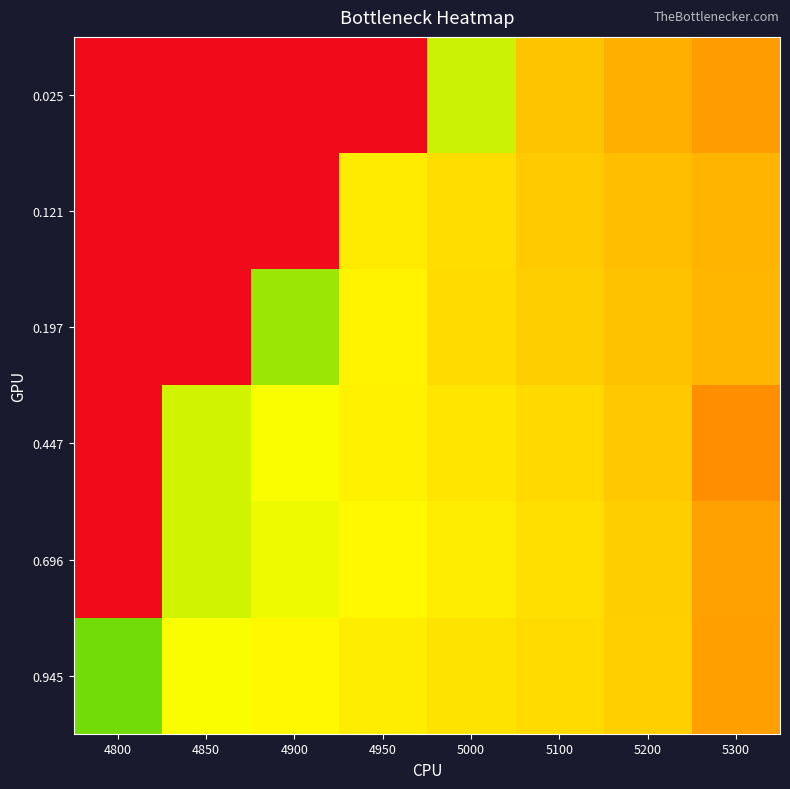

Reading right to left, list all the values displayed in this chart.

0.025: 5300=0.2	5200=0.2	5100=0.1	5000=0.1	4950=1.0	4900=1.0	4850=1.0	4800=1.0
0.121: 5300=0.2	5200=0.1	5100=0.1	5000=0.1	4950=0.1	4900=1.0	4850=1.0	4800=1.0
0.197: 5300=0.2	5200=0.1	5100=0.1	5000=0.1	4950=0.1	4900=0.0	4850=1.0	4800=1.0
0.447: 5300=0.2	5200=0.1	5100=0.1	5000=0.1	4950=0.1	4900=0.1	4850=0.1	4800=1.0
0.696: 5300=0.2	5200=0.1	5100=0.1	5000=0.1	4950=0.1	4900=0.1	4850=0.1	4800=1.0
0.945: 5300=0.2	5200=0.1	5100=0.1	5000=0.1	4950=0.1	4900=0.1	4850=0.1	4800=0.0